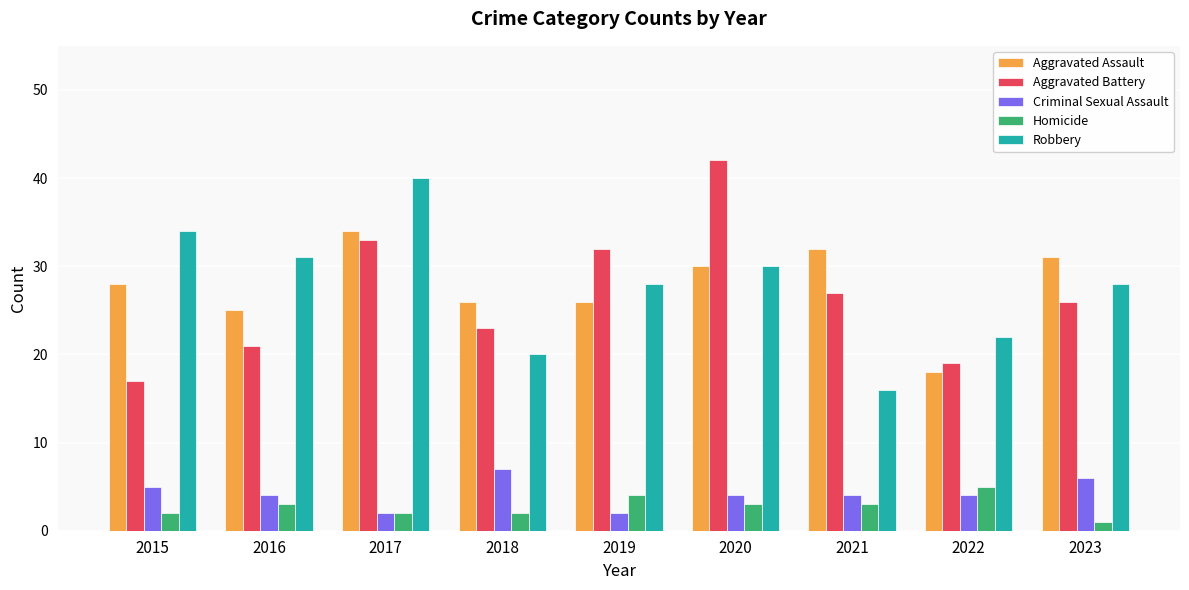

Between 2018 and 2020, which series saw the biggest shift?

Aggravated Battery